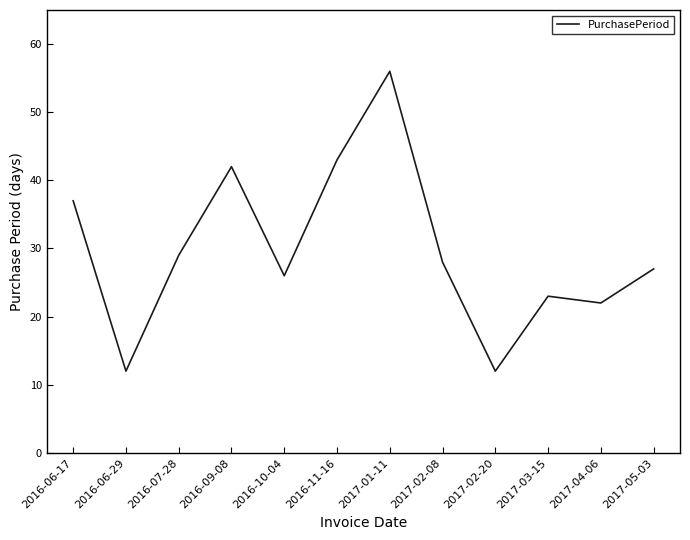

At which label does the data first exceed 28?

2016-06-17